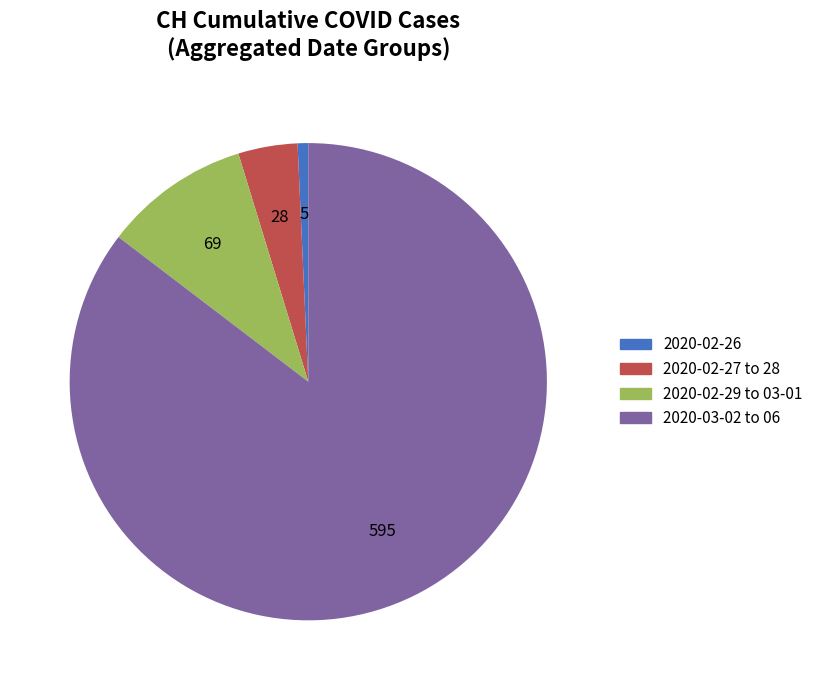

Is there a majority slice in this chart?

Yes